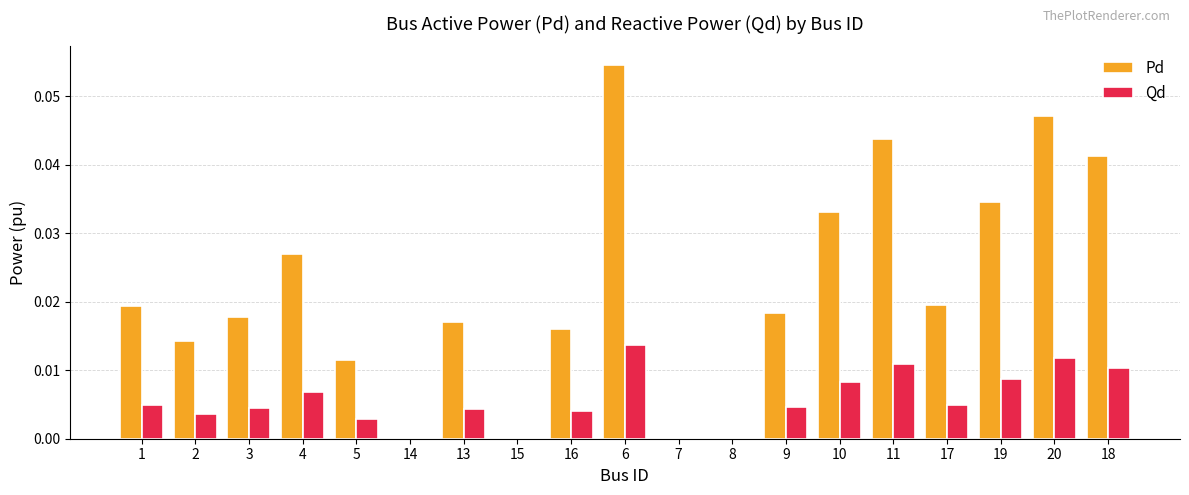

How many groups of bars are there?

19